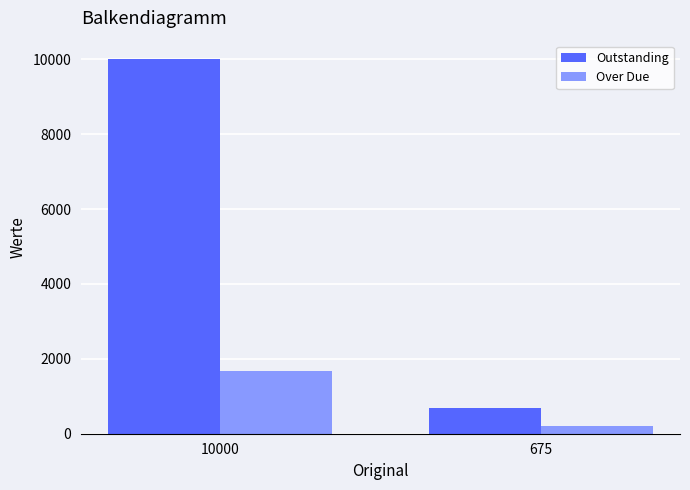

Are the bars horizontal?

No